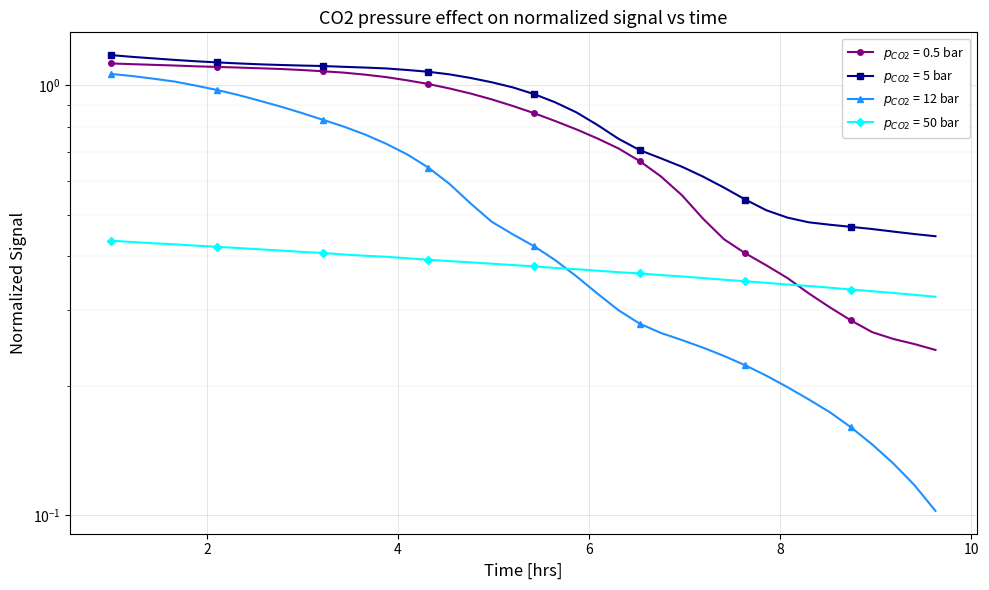

After their last crossing, which series has the higher values: $p_{CO2}$ = 0.5 bar or $p_{CO2}$ = 50 bar?

$p_{CO2}$ = 50 bar